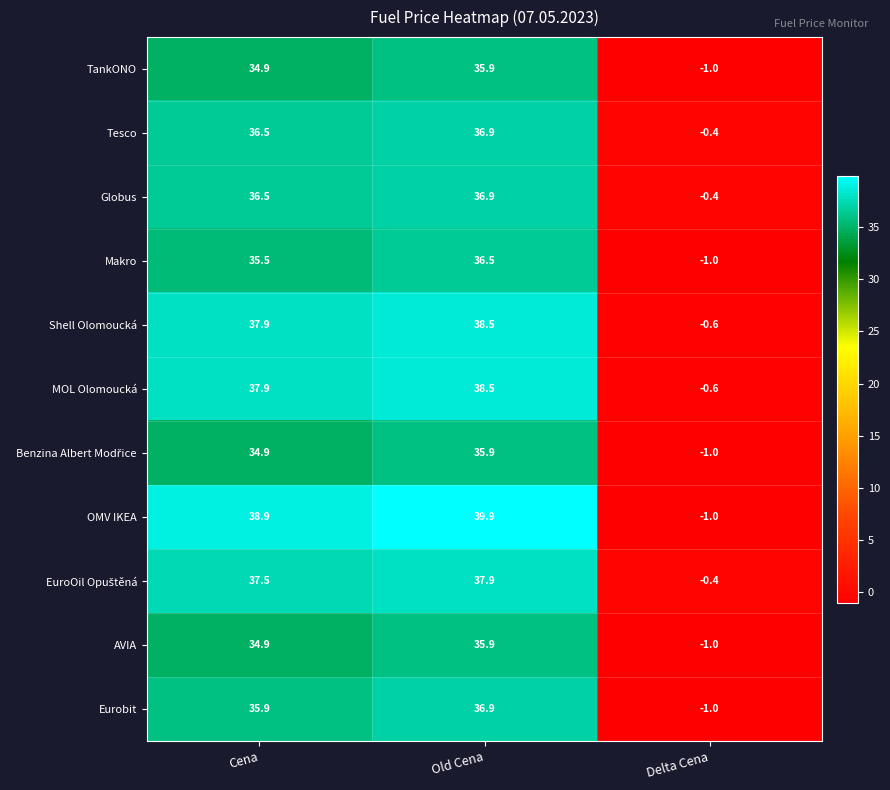

At which label does Eurobit reach its peak?

Old Cena